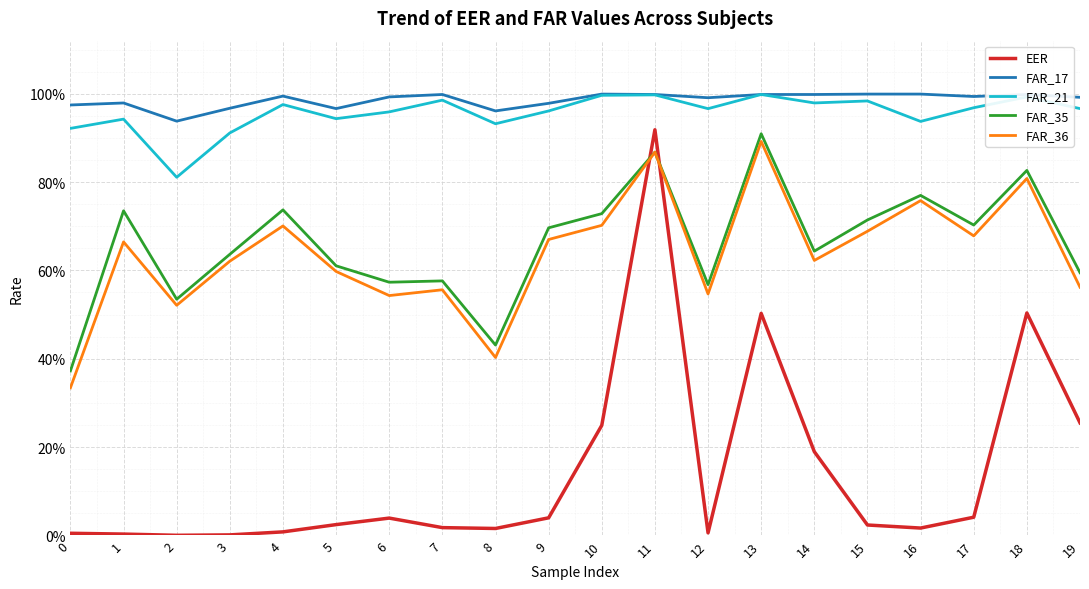

Between 2 and 15, which series saw the biggest shift?

FAR_35